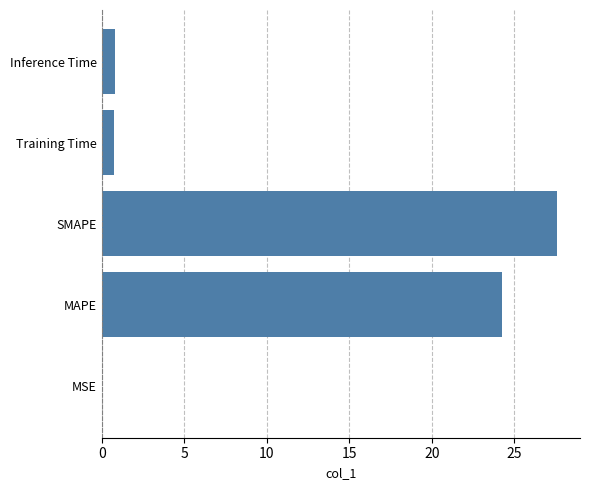

What is the sum of all values?

53.4